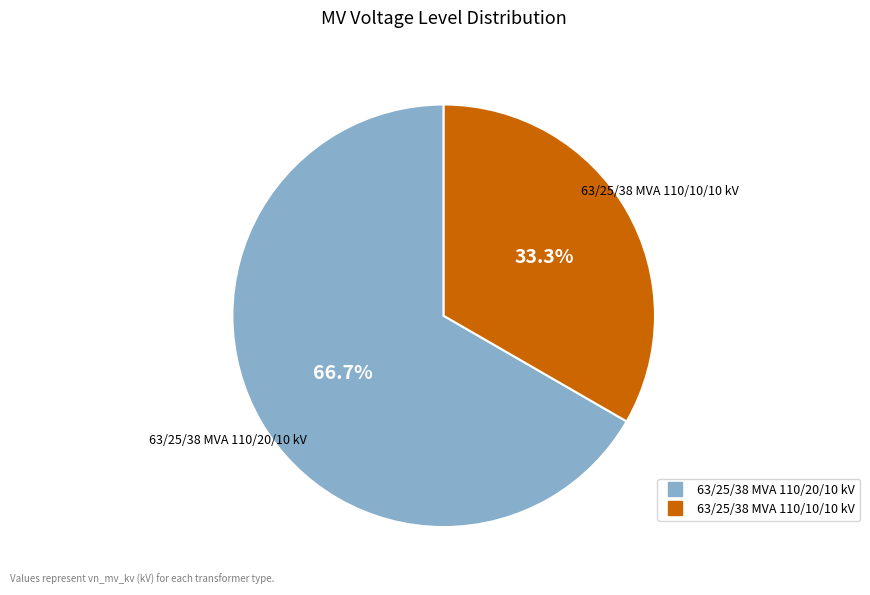

To the nearest percent, what is the combined percentage of 63/25/38 MVA 110/10/10 kV and 63/25/38 MVA 110/20/10 kV?

100%